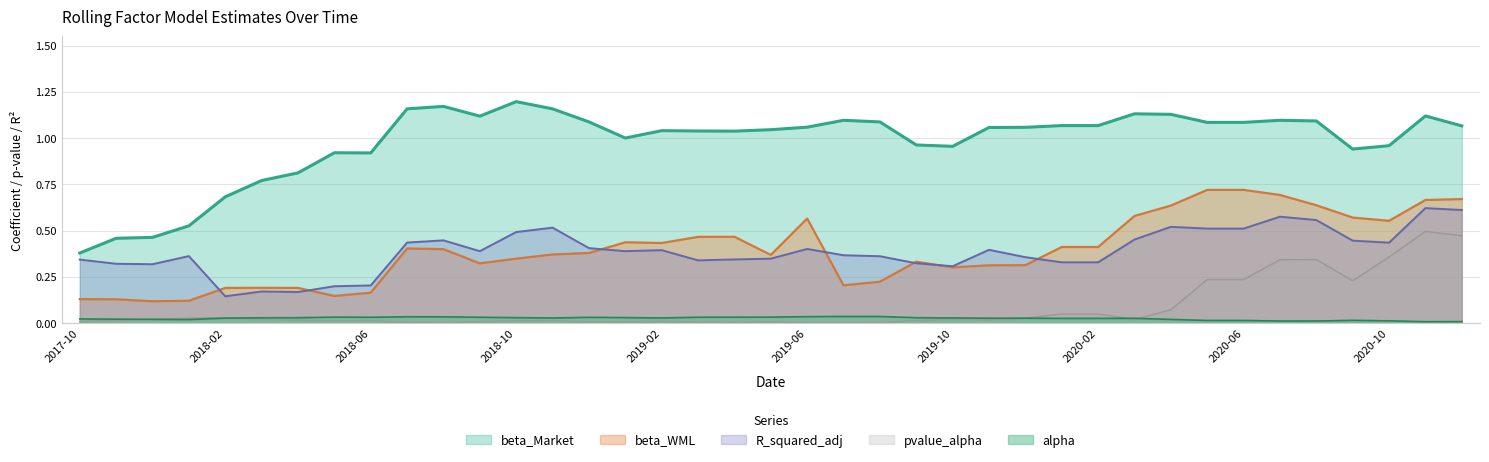

Which category has the highest value in the alpha series?

2019-07-31